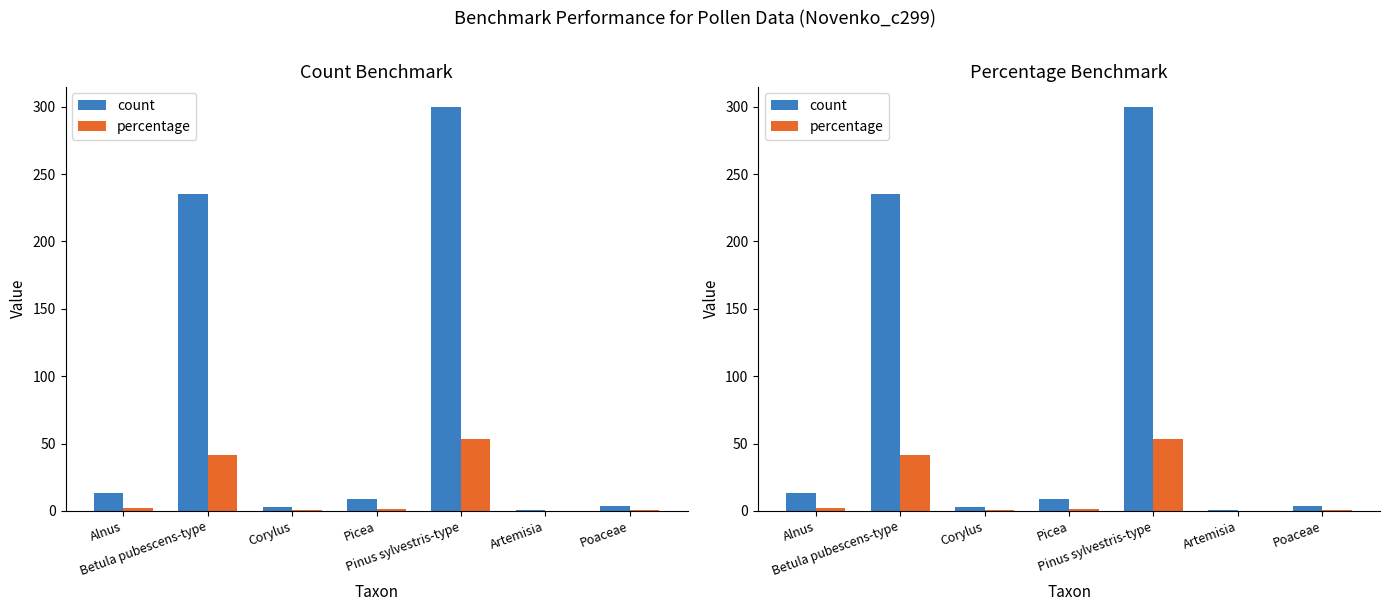

What is the total value across all series at Pinus sylvestris-type?

353.1